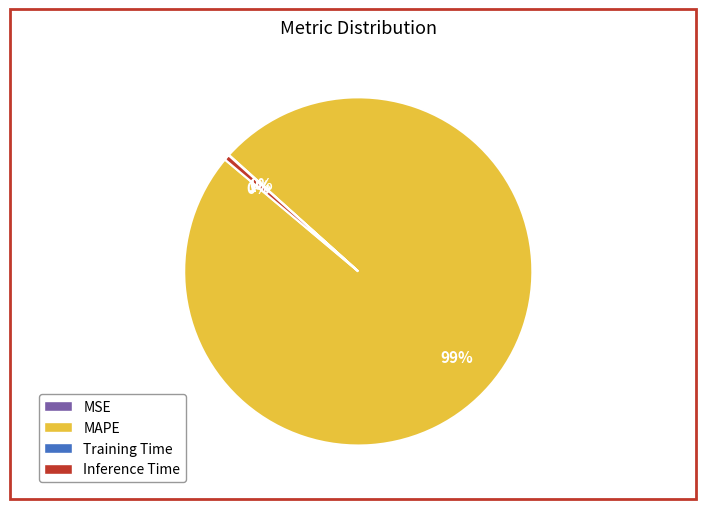

Is there a majority slice in this chart?

Yes